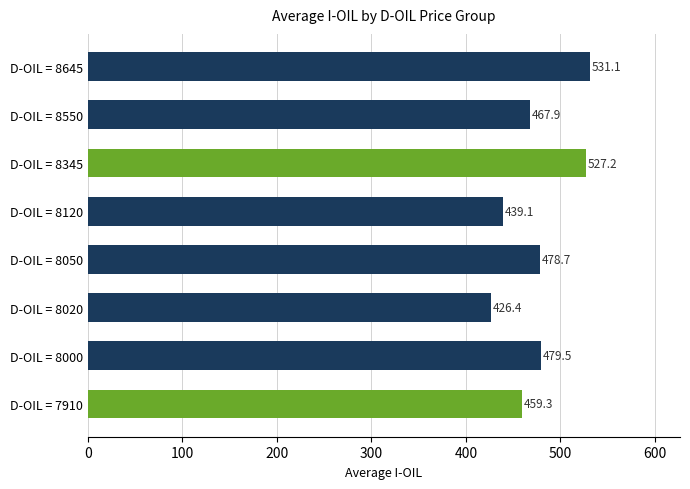

Between D-OIL = 8550 and D-OIL = 8645, which is larger?

D-OIL = 8645